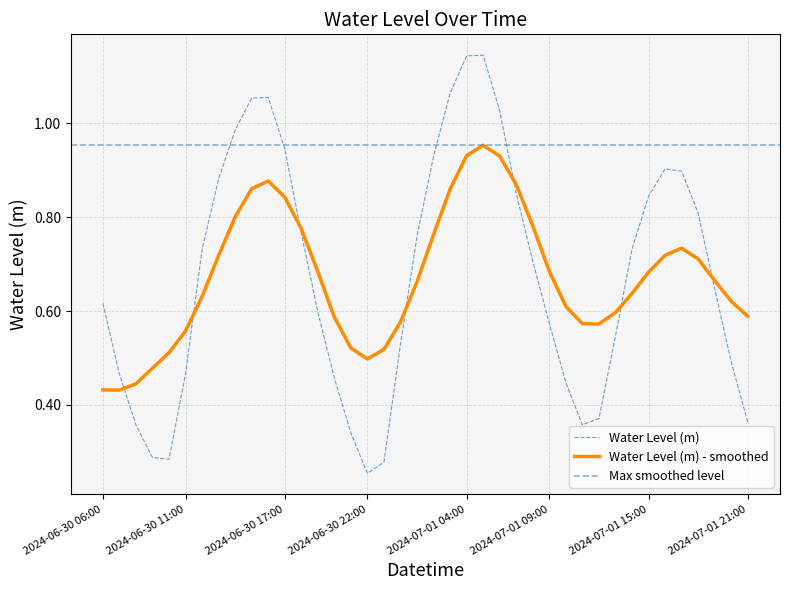

True or false: there are more than 1 points higher than both neighbors.

True